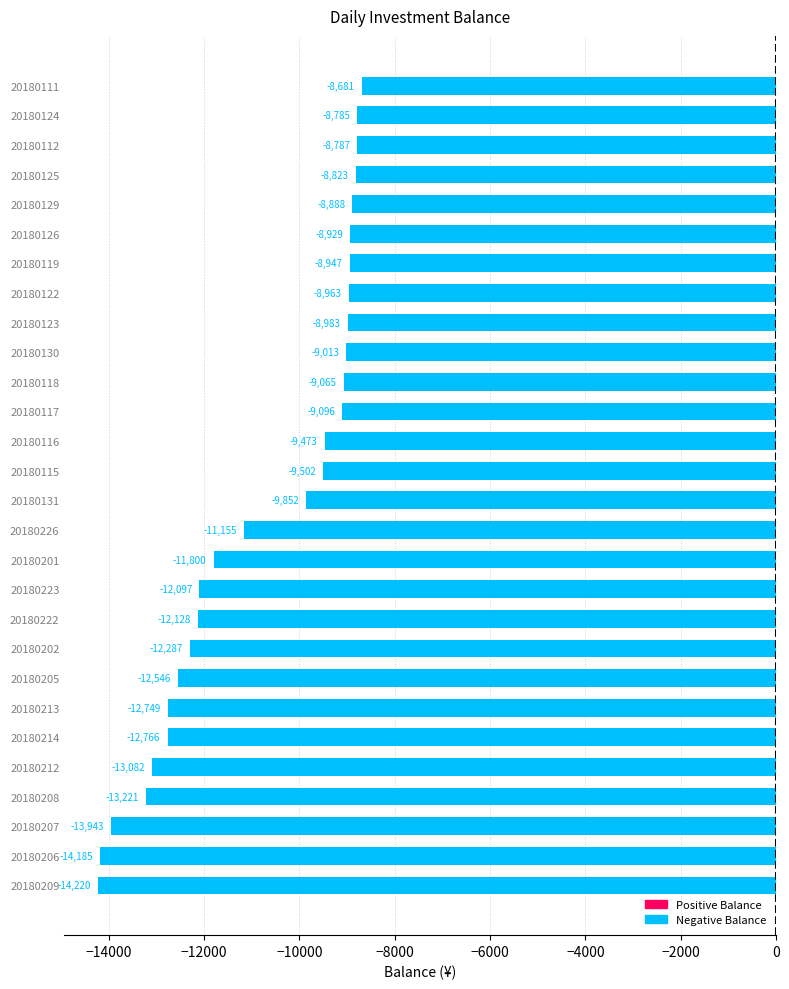

What is the average value?

-10784.5